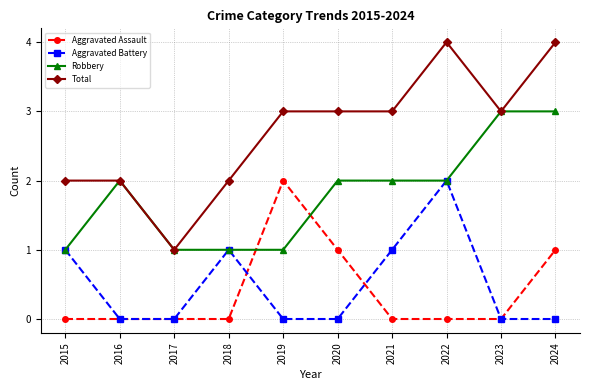

Count the number of data series in this chart.

4